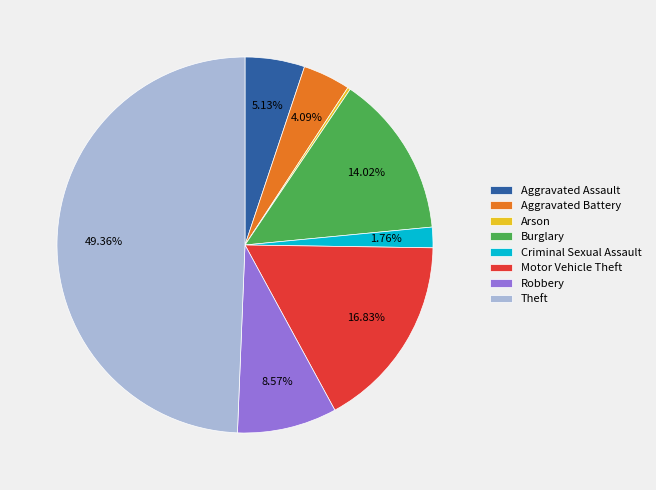

Is Aggravated Assault the majority of the pie?

No